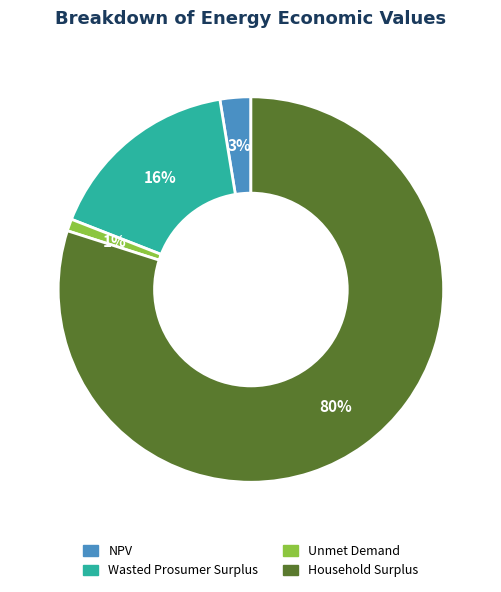

How many segments does this pie chart have?

4